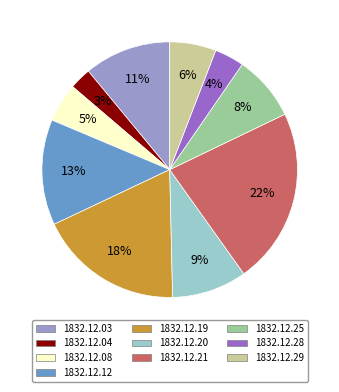

Between 1832.12.03 and 1832.12.21, which is larger?

1832.12.21